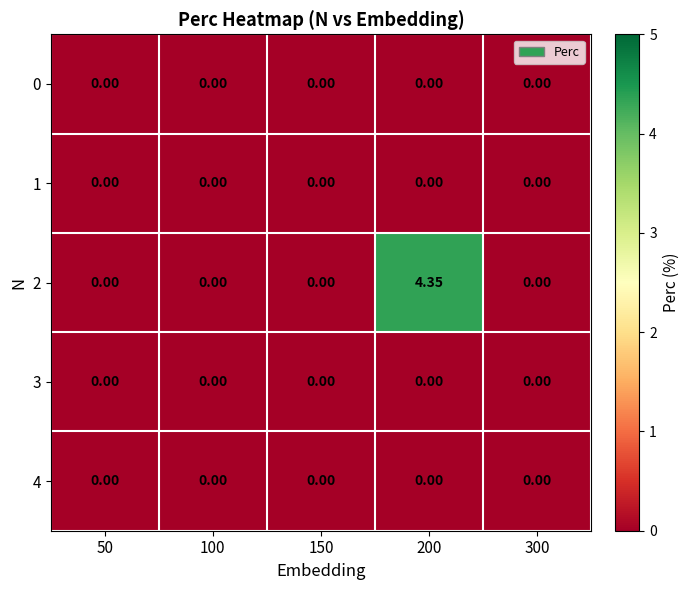

Is the value of 2 at 200 greater than the value of 0 at 300?

Yes